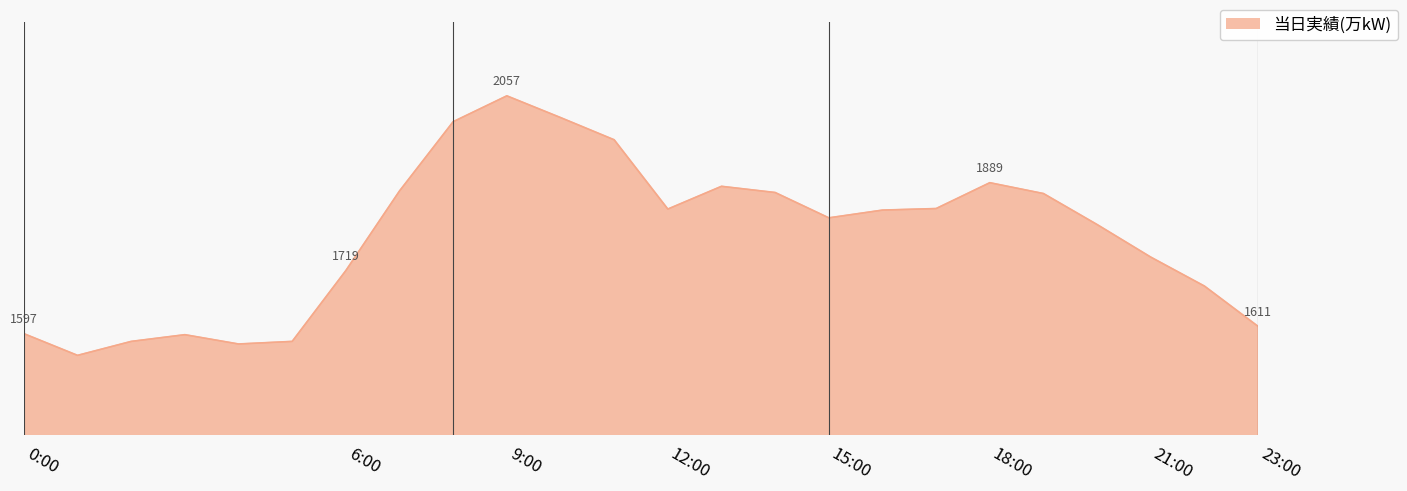

List the labels in order of value, largest first.

9:00, 10:00, 8:00, 11:00, 18:00, 13:00, 7:00, 14:00, 19:00, 17:00, 12:00, 16:00, 15:00, 20:00, 21:00, 6:00, 22:00, 23:00, 0:00, 3:00, 2:00, 5:00, 4:00, 1:00